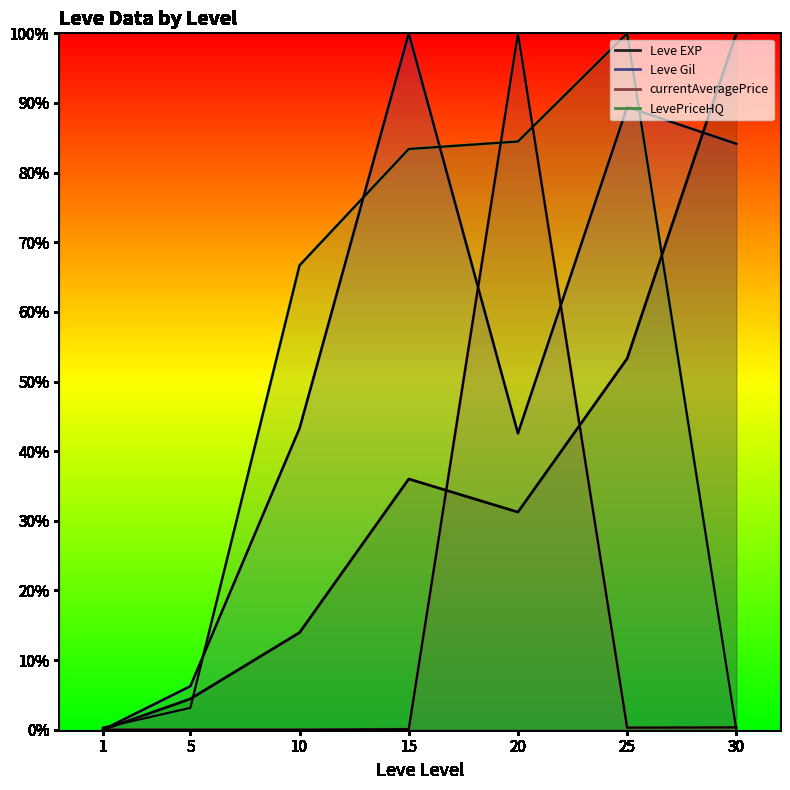

Which series has the widest spread of values?

currentAveragePrice